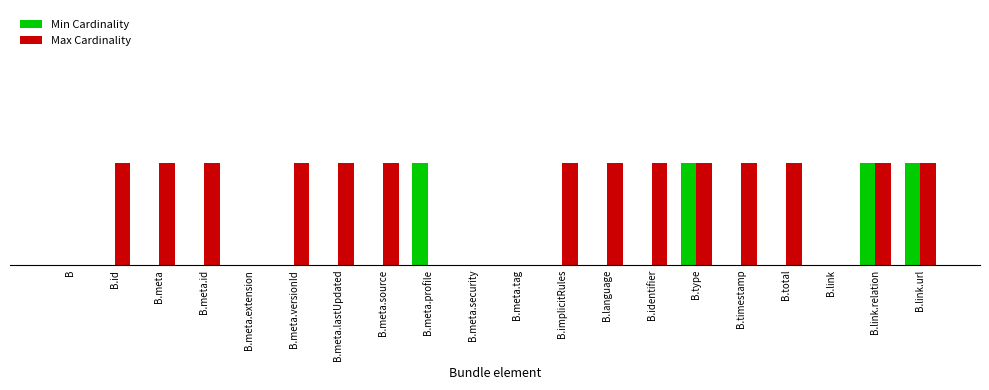

What is the sum of the Max Cardinality values at B.timestamp and B.meta.id?

2